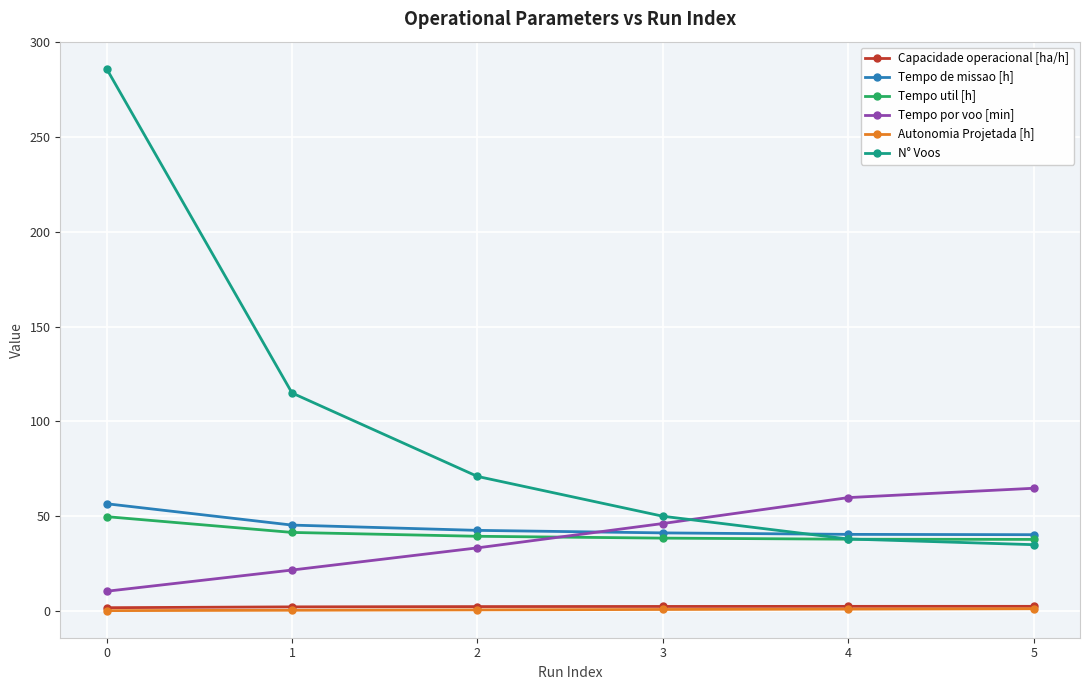

What is the spread (max minus min) of values at 2?

70.4